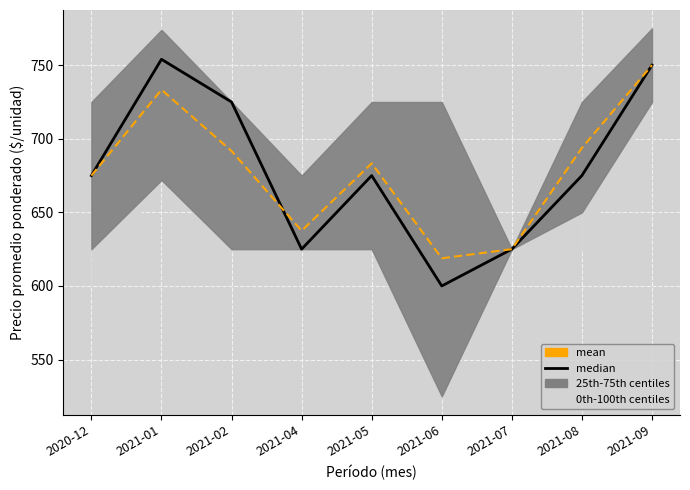

Between 2021-04 and 2021-08, which is larger?

2021-08